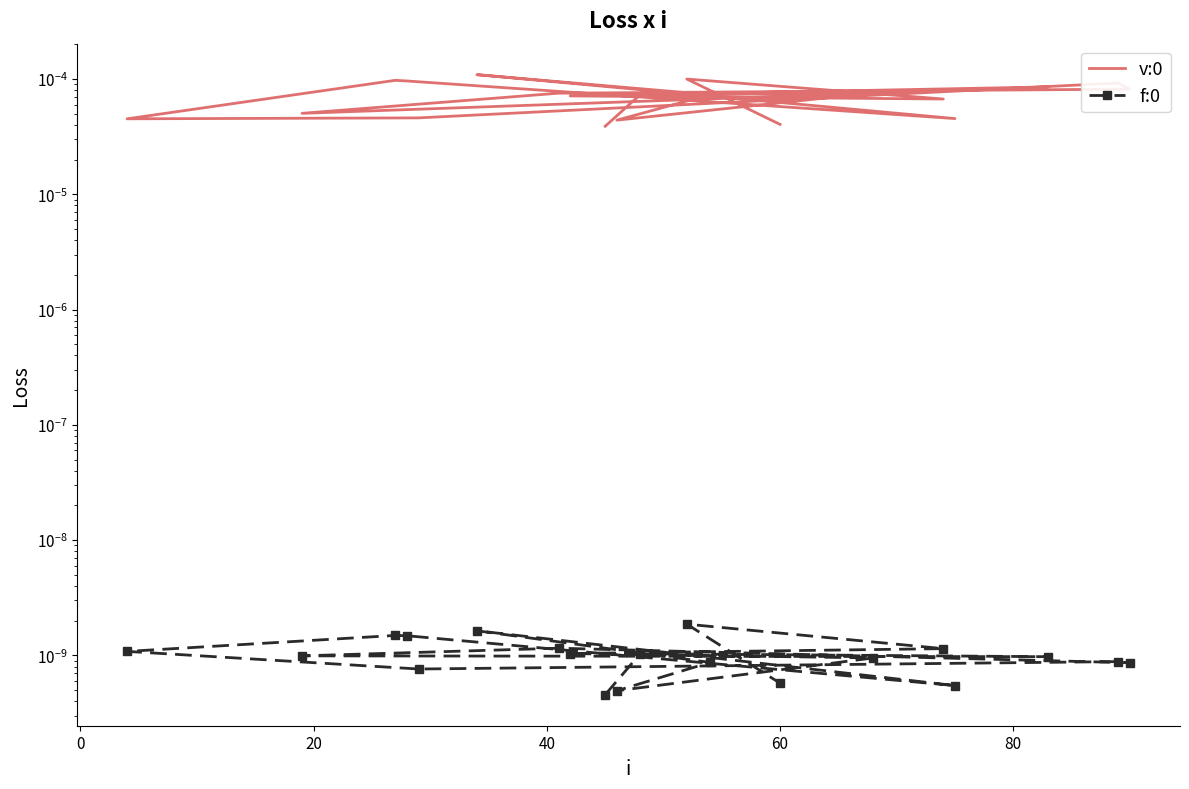

List the series in order of their overall mean, lowest first.

f:0, v:0